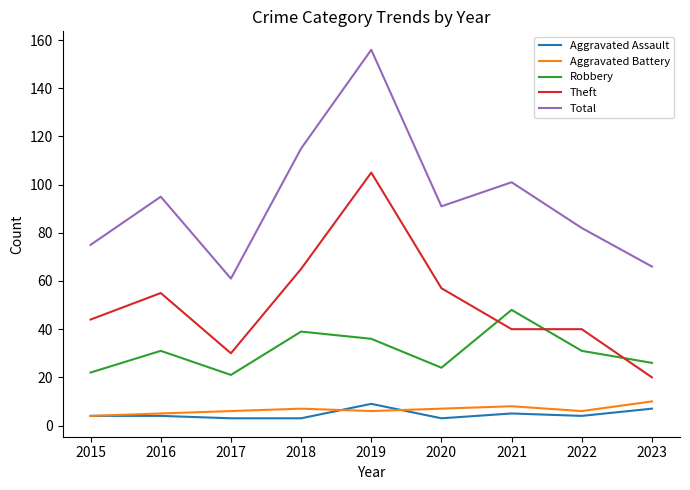

At which category does Total reach its first local peak?

2016